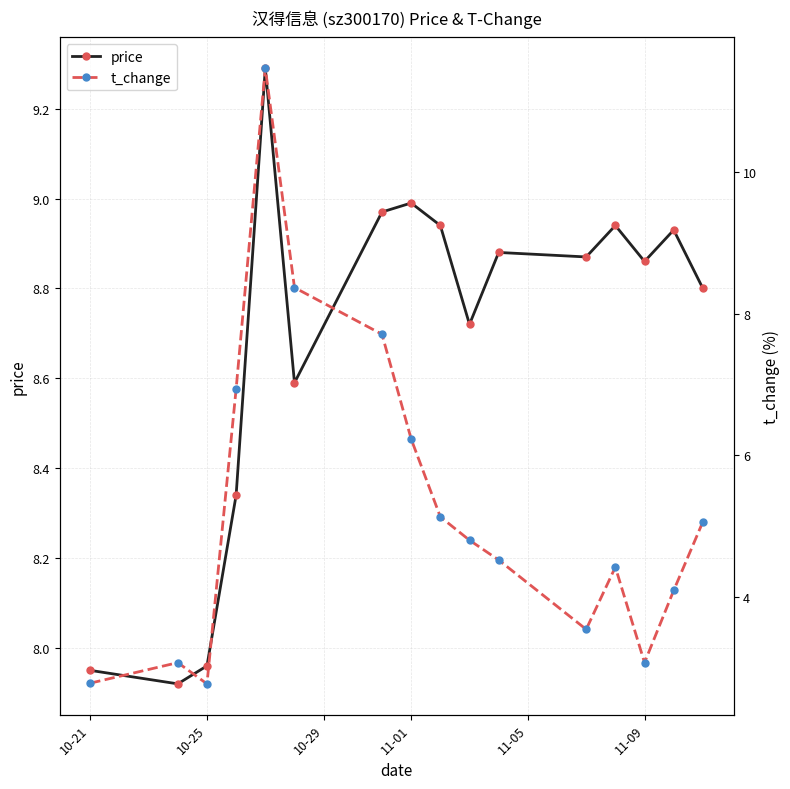

Is it true that price equals 3.6 at 10-21?

False